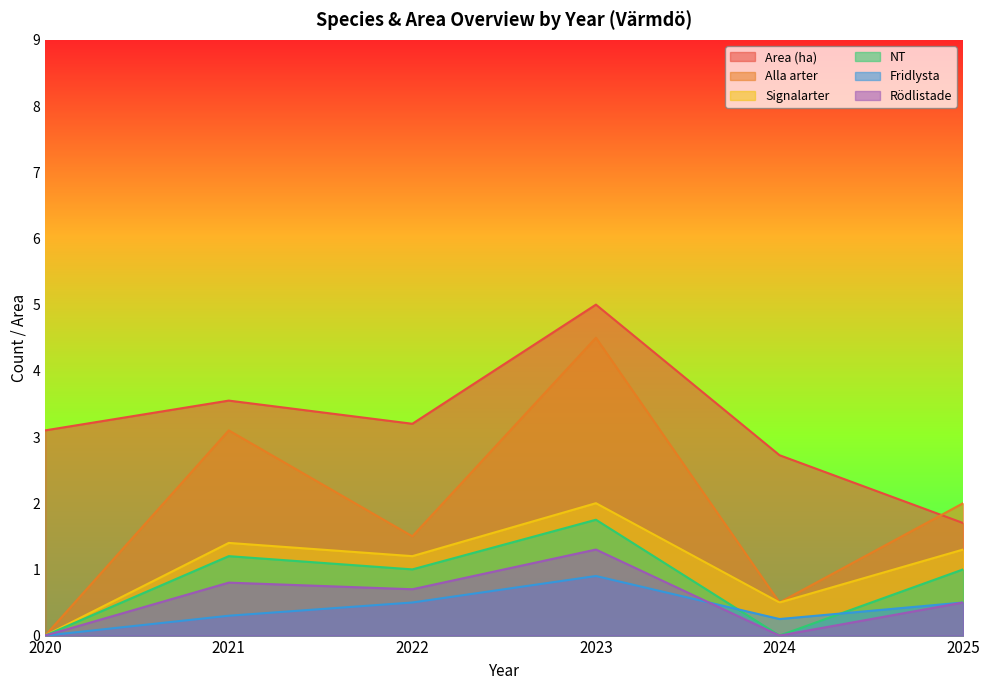

What is the sum of the NT values at 2022 and 2023?

2.8